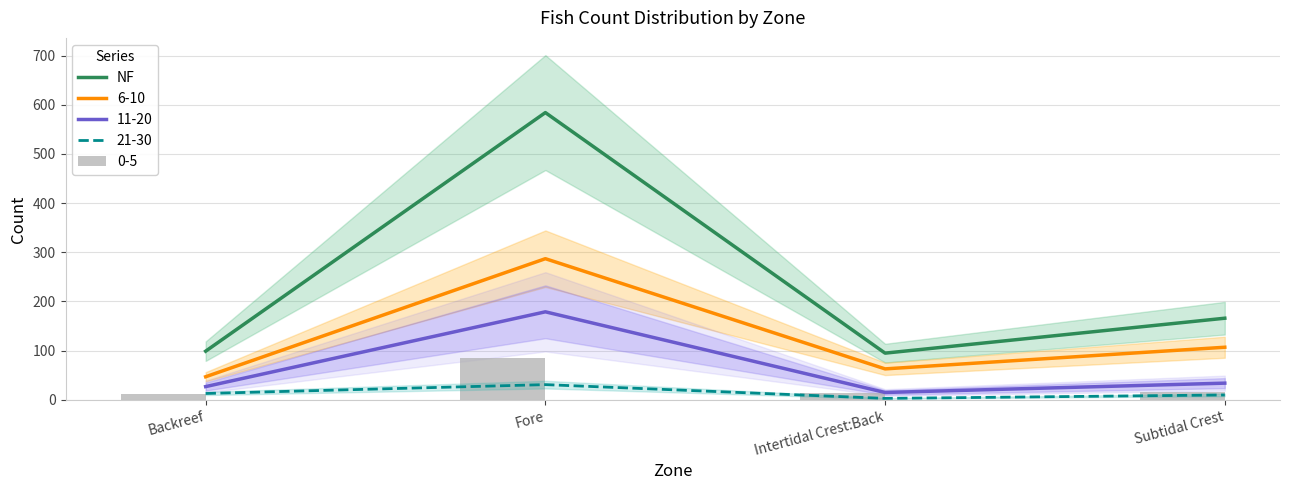

What is the minimum value shown in the chart?

95